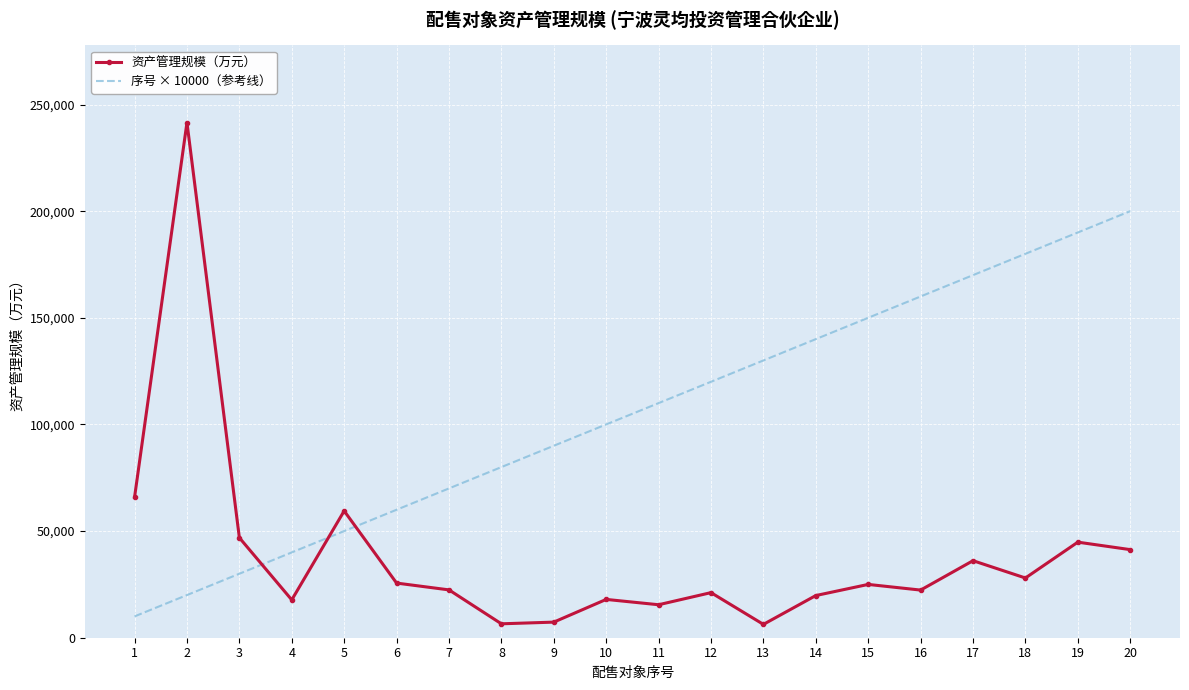

Between which two adjacent categories do 资产管理规模（万元） and 序号 × 10000（参考线） first intersect?

3 and 4